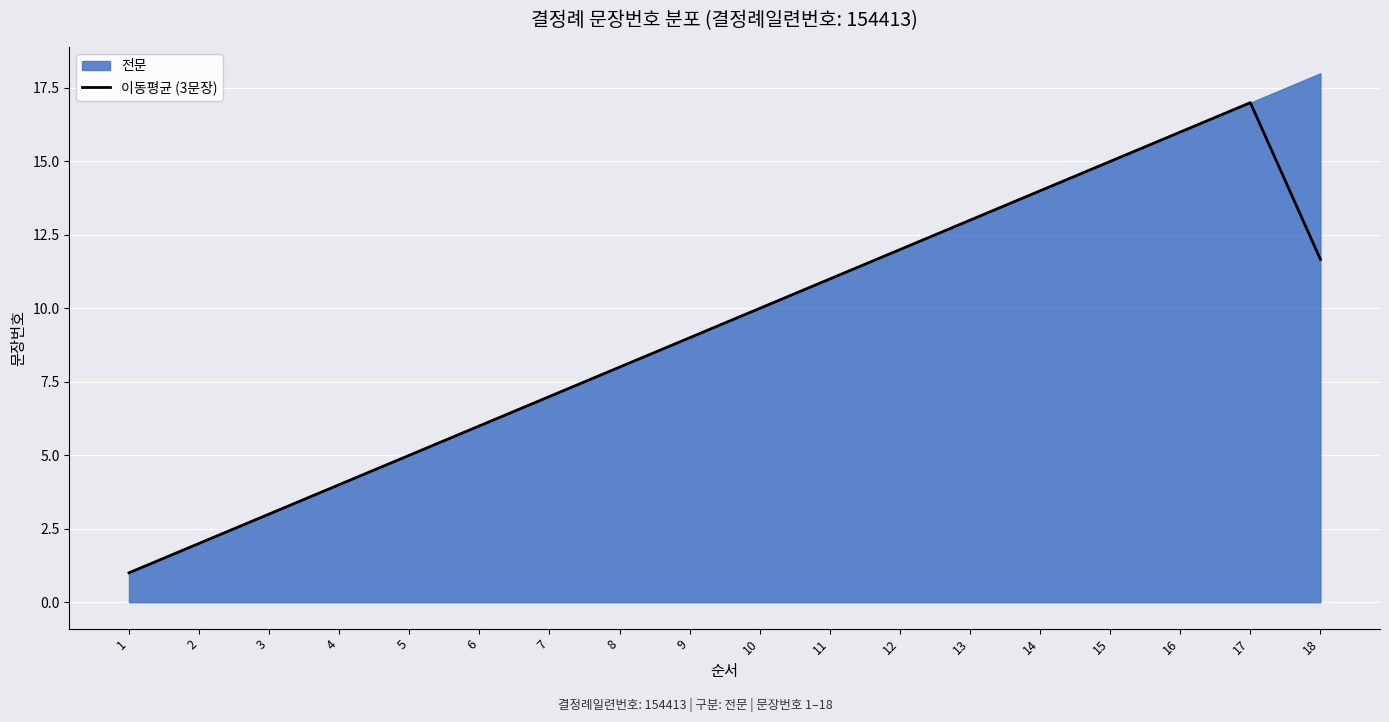

Is it true that 이동평균 (3문장) equals 5.0 at 5?

True